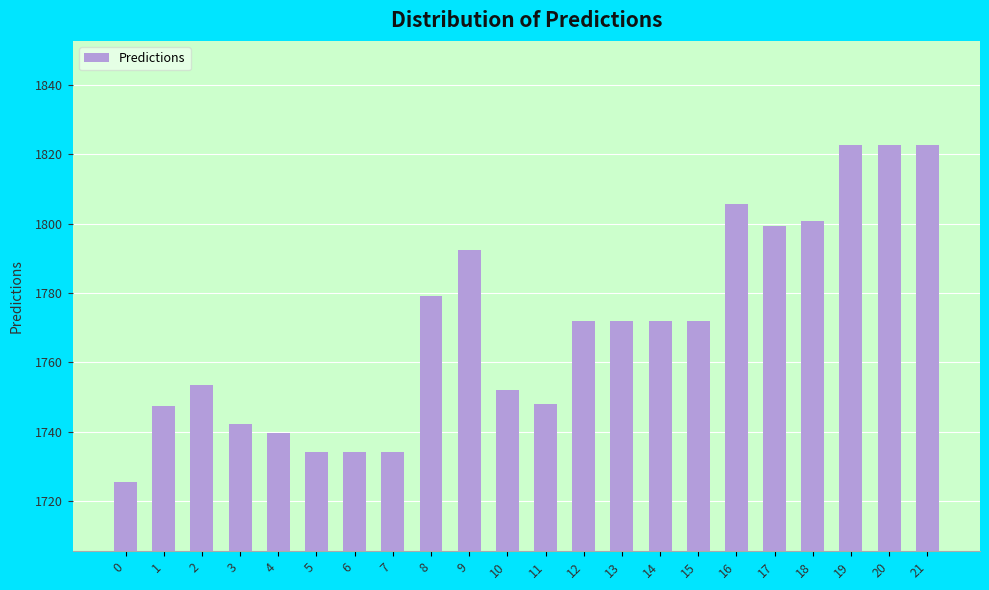

The value at 5 is 1734.1. True or false?

True